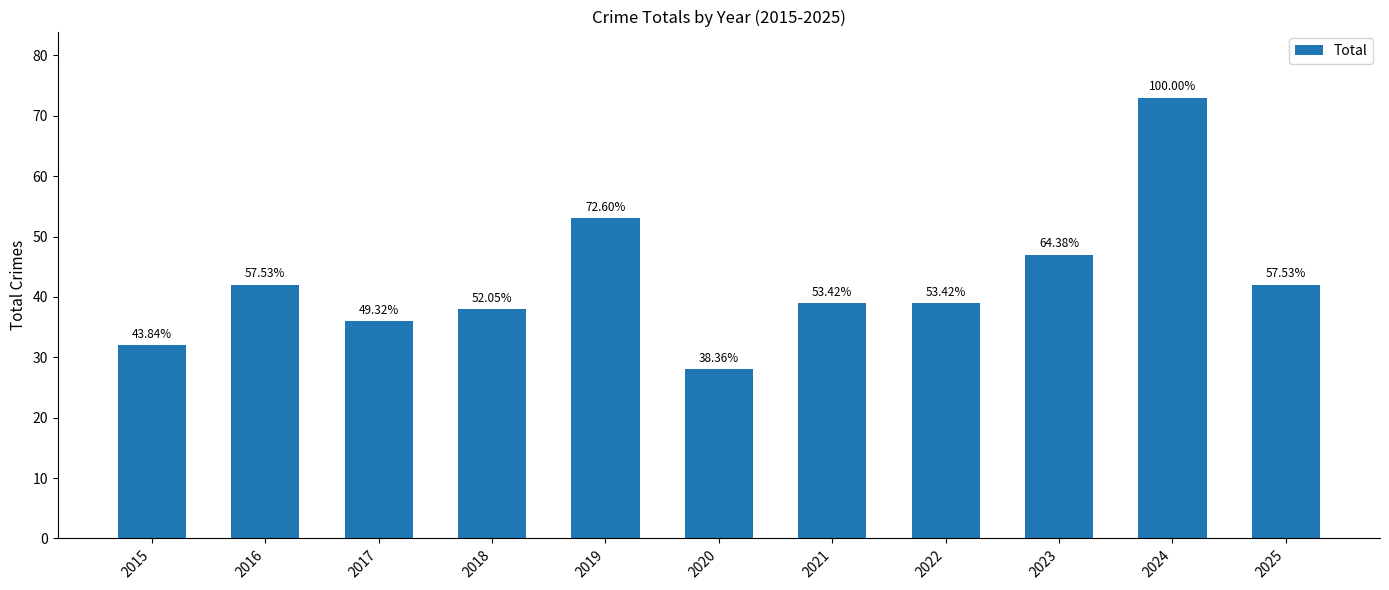

How many bars are there in total?

11